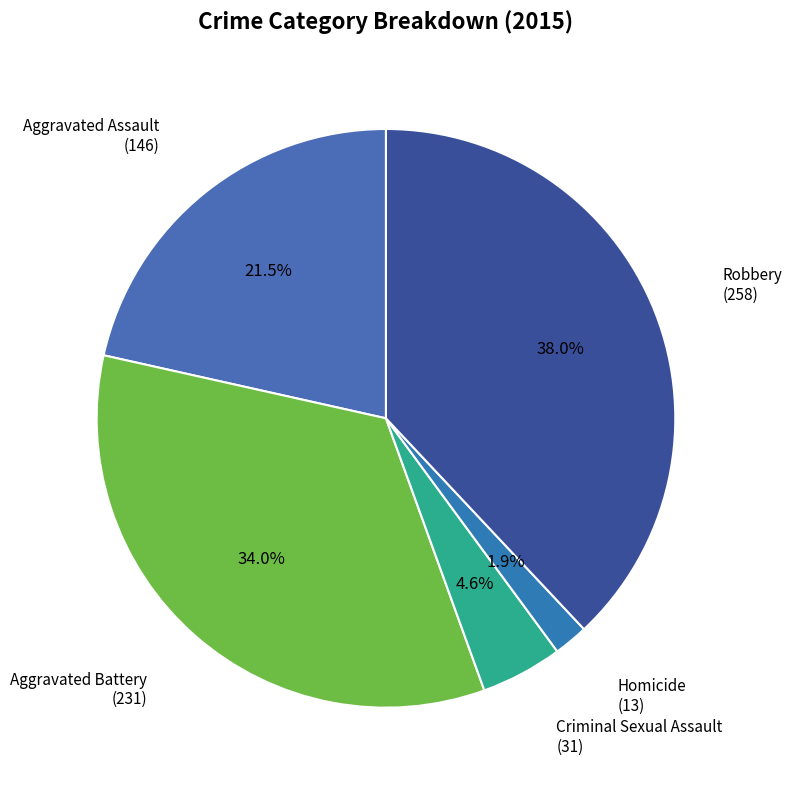

Rank the categories by value from highest to lowest.

Robbery, Aggravated Battery, Aggravated Assault, Criminal Sexual Assault, Homicide